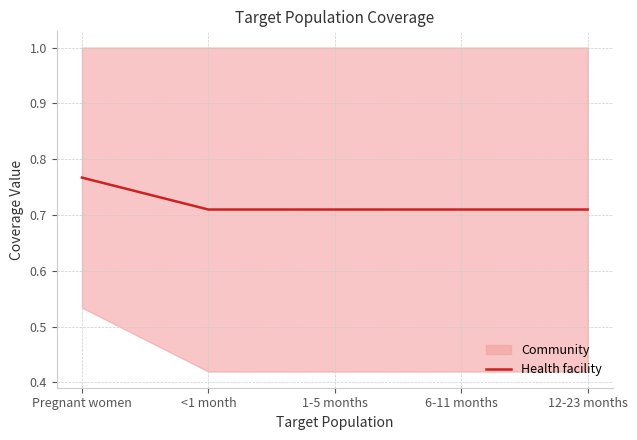

What is the sum of the values at Pregnant women and <1 month?

1.5